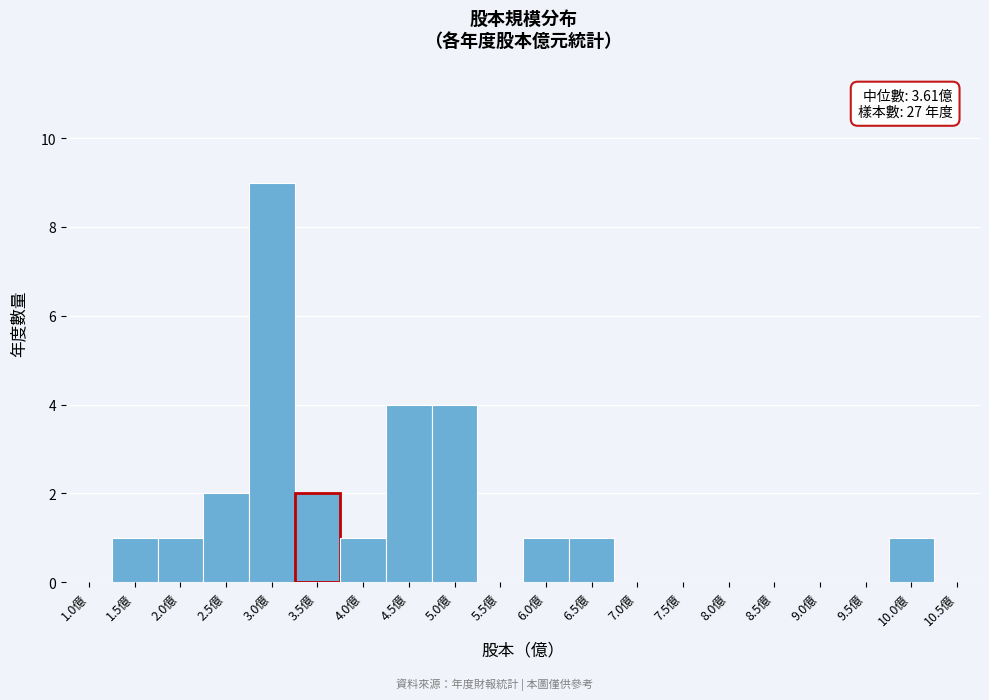

Reading left to right, what are all the values shown in this chart?

1.0億=0	1.5億=1	2.0億=1	2.5億=2	3.0億=9	3.5億=2	4.0億=1	4.5億=4	5.0億=4	5.5億=0	6.0億=1	6.5億=1	7.0億=0	7.5億=0	8.0億=0	8.5億=0	9.0億=0	9.5億=0	10.0億=1	10.5億=0